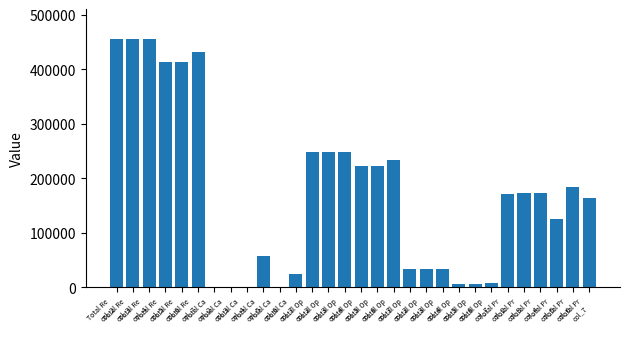

How many data points does each series have?

30